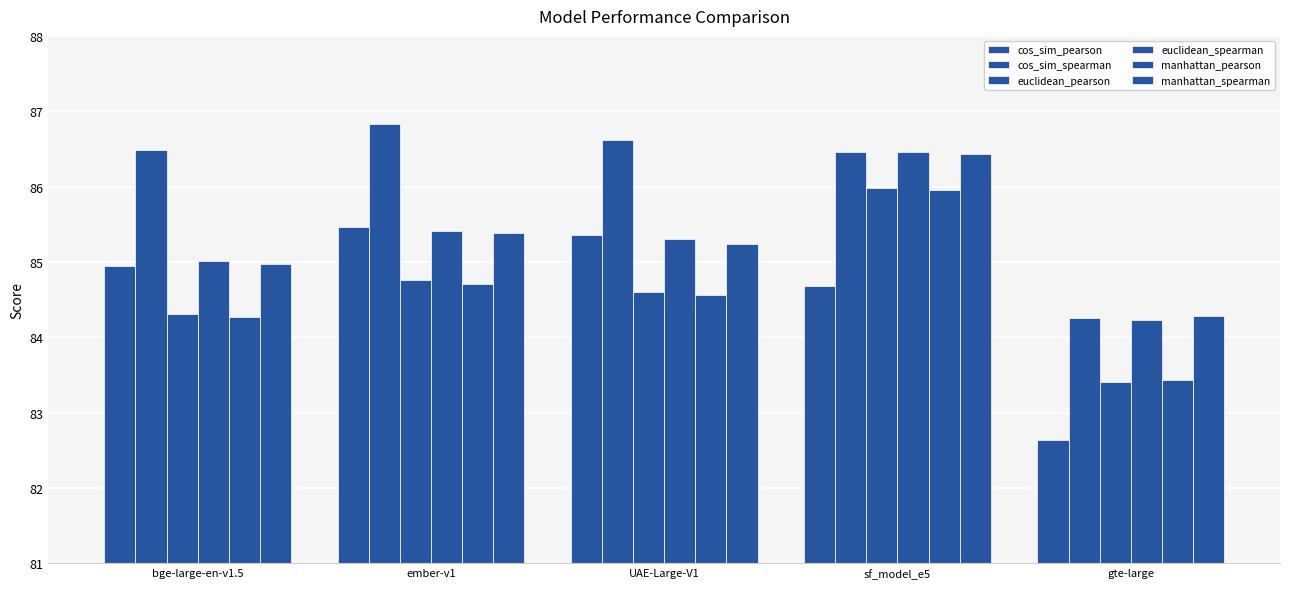

Reading right to left, extract all data points from this chart.

cos_sim_pearson: gte-large=82.6	sf_model_e5=84.7	UAE-Large-V1=85.4	ember-v1=85.5	bge-large-en-v1.5=85.0
cos_sim_spearman: gte-large=84.2	sf_model_e5=86.5	UAE-Large-V1=86.6	ember-v1=86.8	bge-large-en-v1.5=86.5
euclidean_pearson: gte-large=83.4	sf_model_e5=86.0	UAE-Large-V1=84.6	ember-v1=84.8	bge-large-en-v1.5=84.3
euclidean_spearman: gte-large=84.2	sf_model_e5=86.5	UAE-Large-V1=85.3	ember-v1=85.4	bge-large-en-v1.5=85.0
manhattan_pearson: gte-large=83.4	sf_model_e5=86.0	UAE-Large-V1=84.6	ember-v1=84.7	bge-large-en-v1.5=84.3
manhattan_spearman: gte-large=84.3	sf_model_e5=86.4	UAE-Large-V1=85.2	ember-v1=85.4	bge-large-en-v1.5=85.0